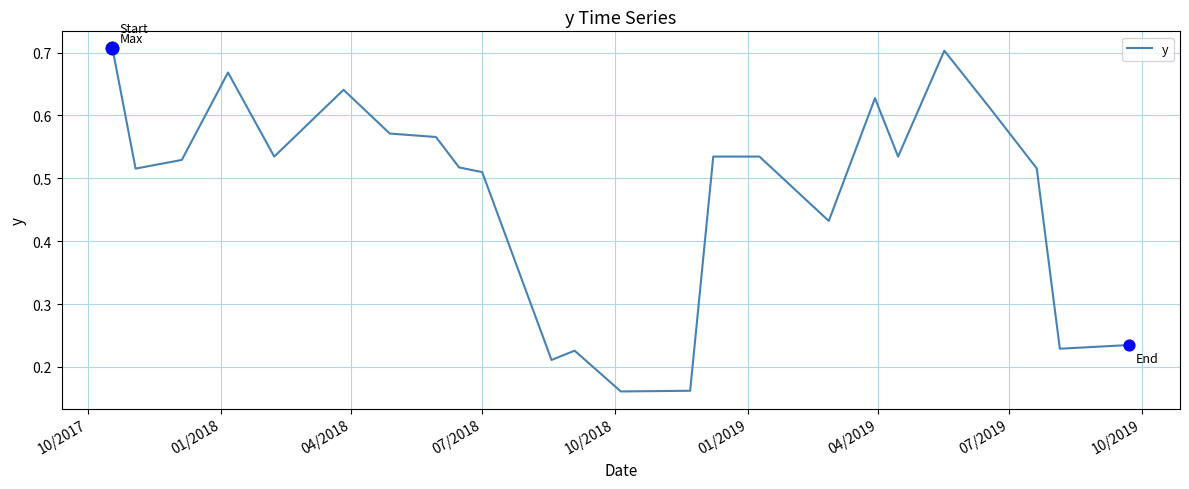

How many lines are shown in the chart?

1